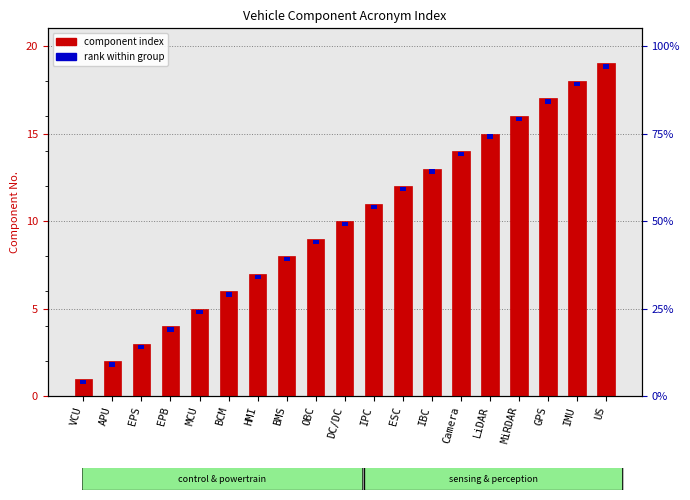

List the labels in order of value, largest first.

US, IMU, GPS, MiRDAR, LiDAR, Camera, IBC, ESC, IPC, DC/DC, OBC, BMS, HMI, BCM, MCU, EPB, EPS, APU, VCU